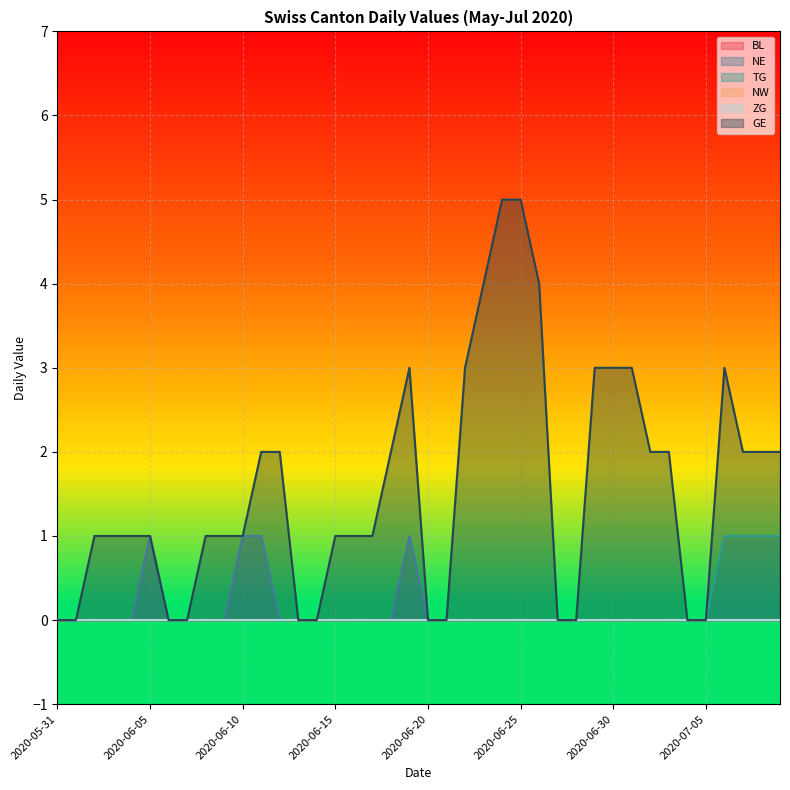

The value of GE at 2020-06-16 is 2. True or false?

False